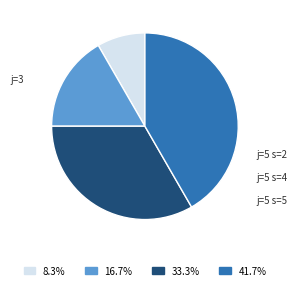

To the nearest percent, what is the difference between the largest and smallest slice percentages?

33%